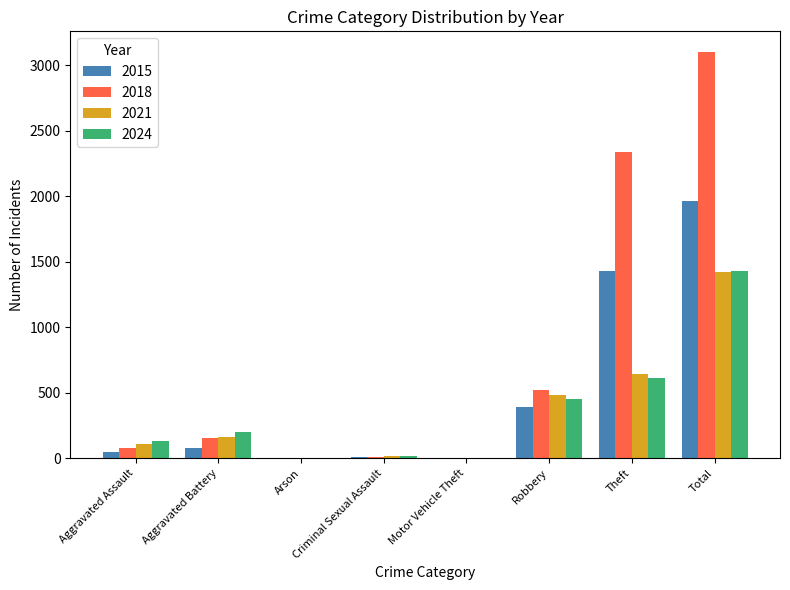

Is it true that 2021 equals 14 at Criminal Sexual Assault?

True